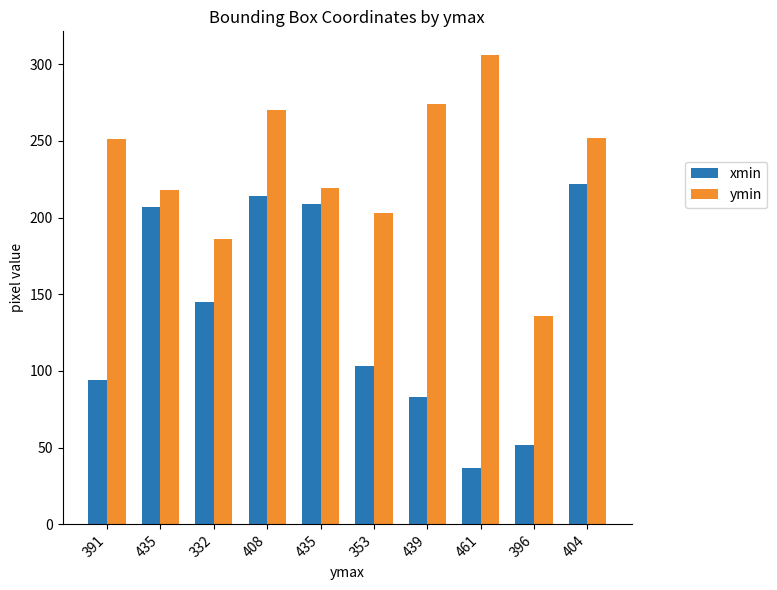

Reading left to right, extract all data points from this chart.

xmin: 391=94	435=207	332=145	408=214	435=209	353=103	439=83	461=37	396=52	404=222
ymin: 391=251	435=218	332=186	408=270	435=219	353=203	439=274	461=306	396=136	404=252